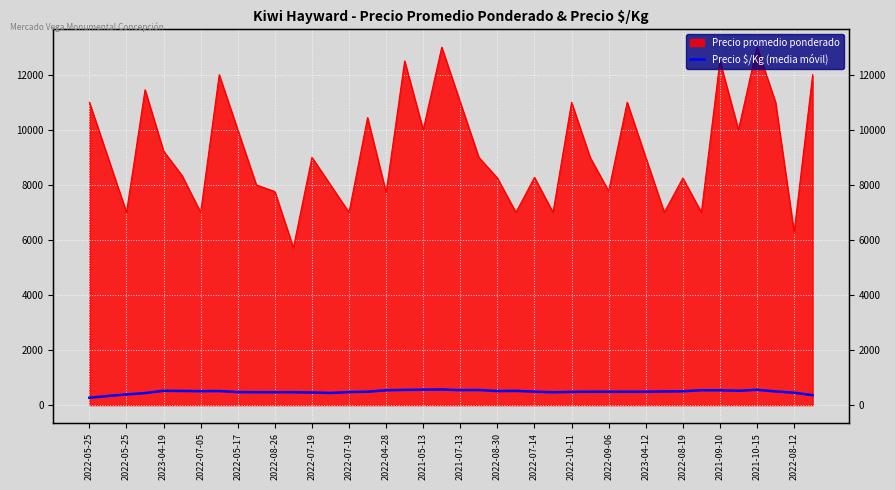

Reading left to right, list all the values displayed in this chart.

267.0	331.1	389.0	437.6	521.0	514.1	507.1	512.4	472.6	471.0	468.6	468.6	457.8	441.9	473.1	488.8	539.2	553.1	560.1	568.8	544.9	548.8	510.6	517.5	489.8	467.4	481.2	486.5	486.5	486.2	486.2	496.6	503.6	539.9	539.9	520.9	555.6	498.4	449.8	363.0